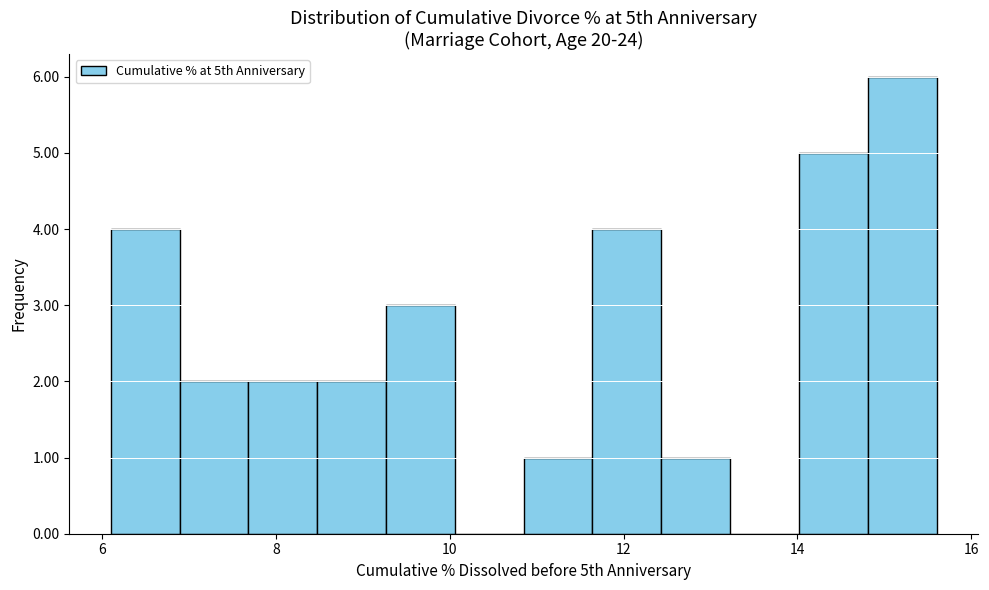

Around what value on the x-axis is the tallest bar? Give the approximate position of its centre, as read against the axis.

15.2